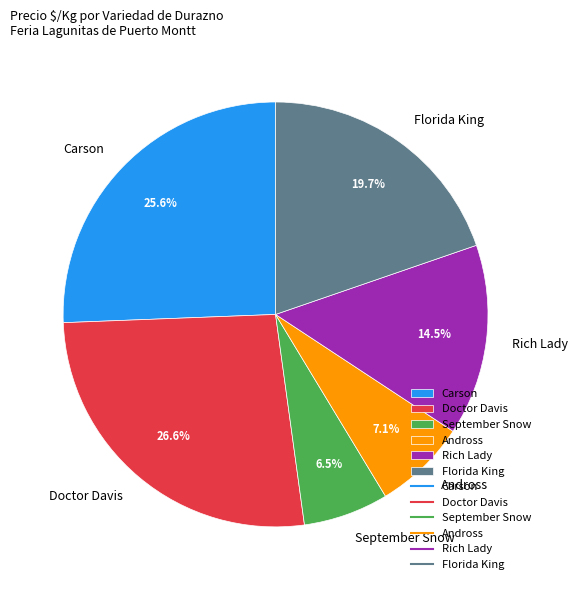

To the nearest percent, what portion does Doctor Davis represent?

27%